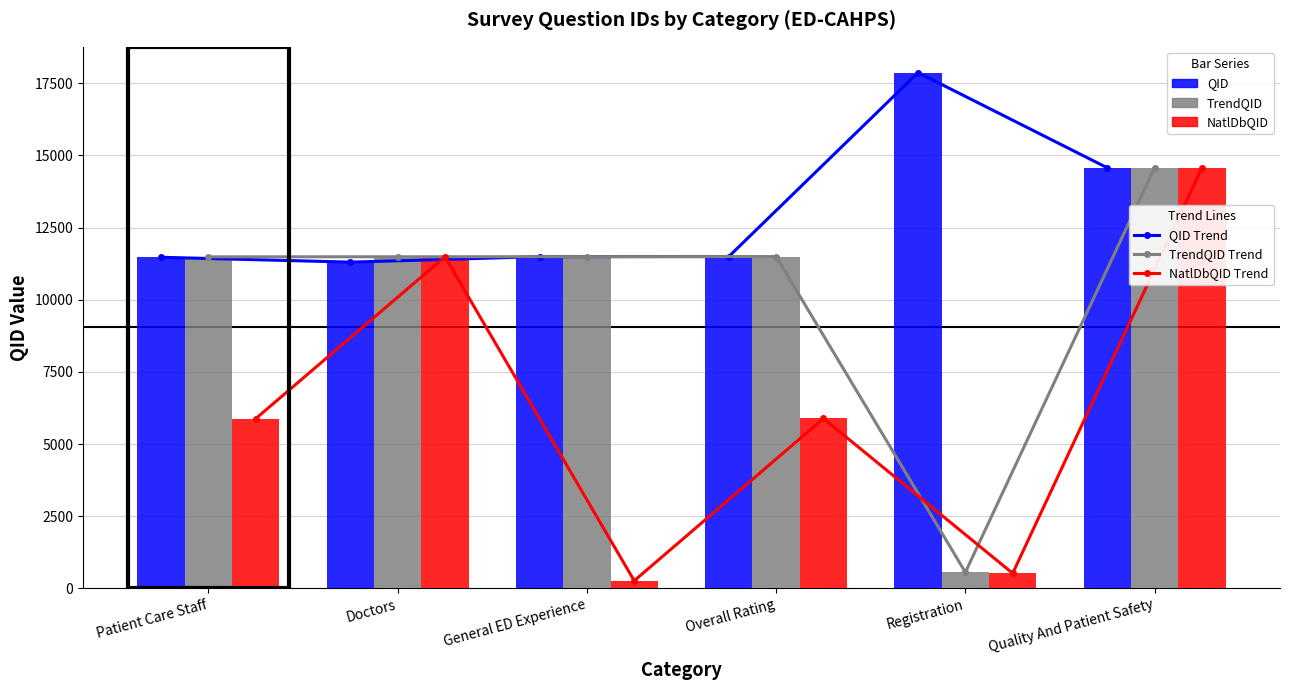

True or false: QID Trend has a value of 14572 at Quality And Patient Safety.

True